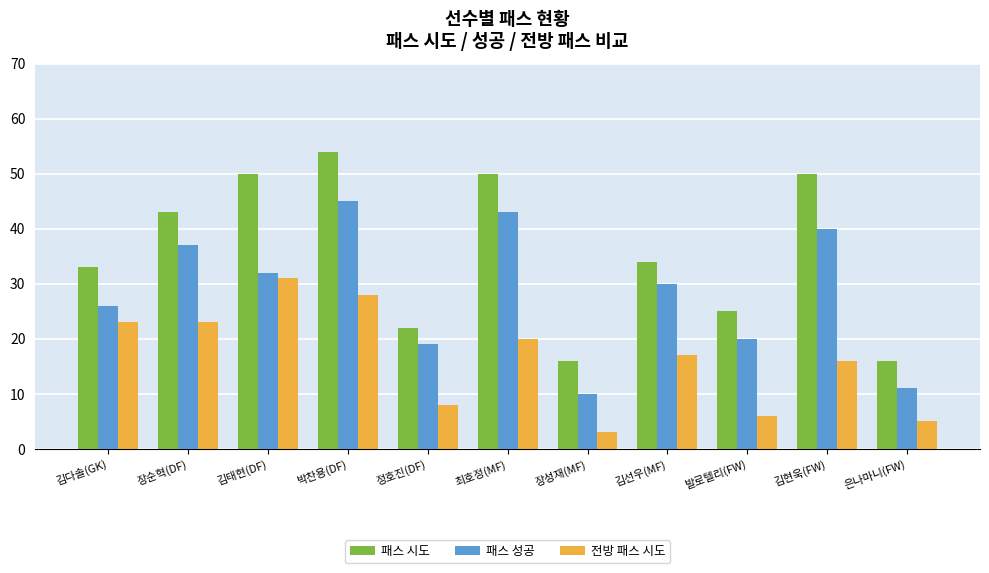

At how many categories does at least one series exceed 28?

7